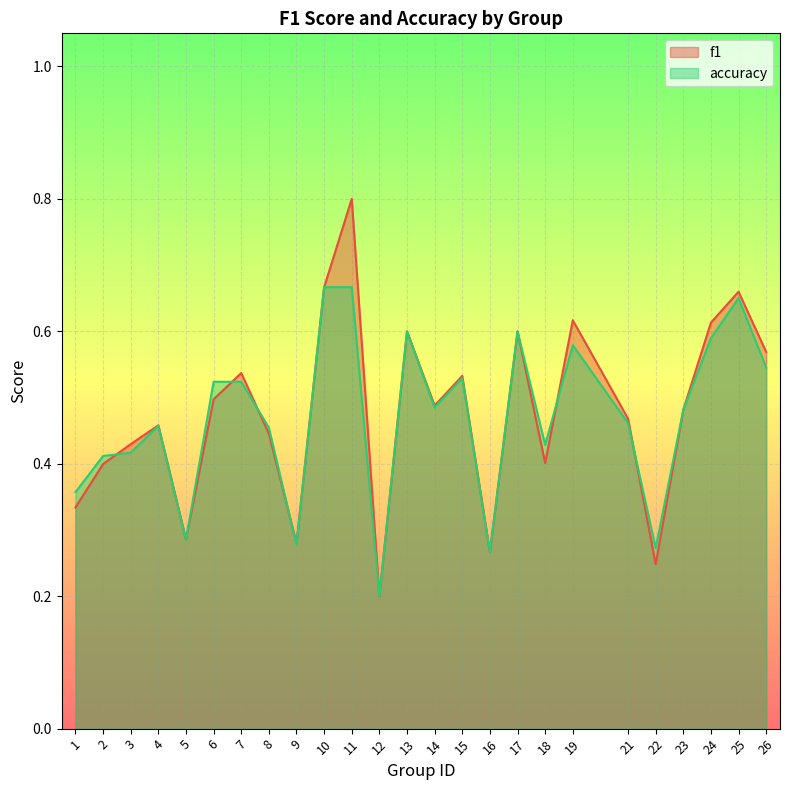

Is the value of f1 at 1 greater than the value of accuracy at 26?

No